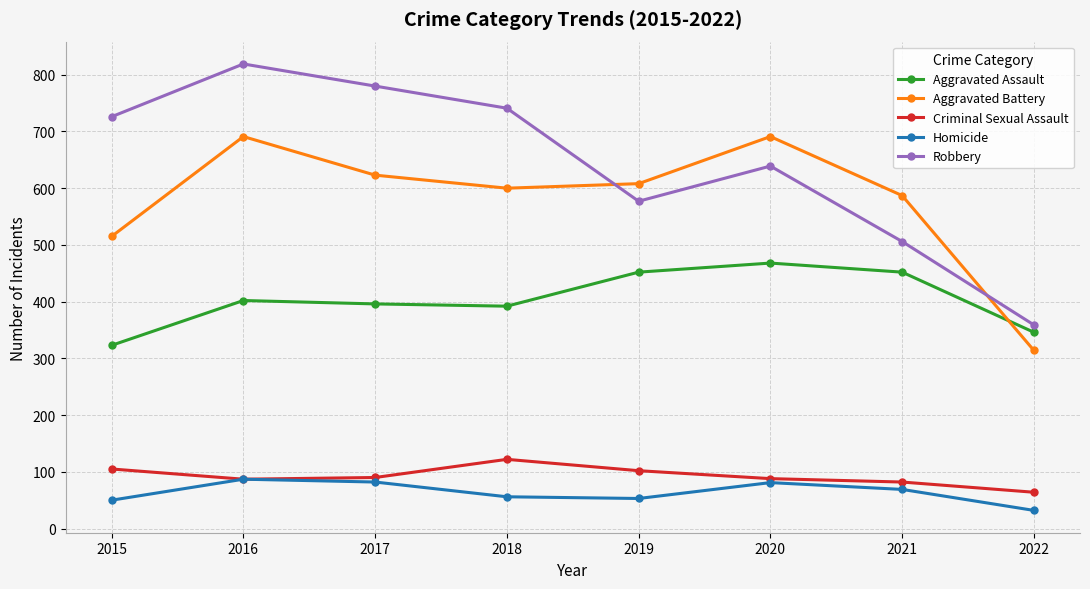

True or false: Aggravated Assault and Homicide cross at least once.

False